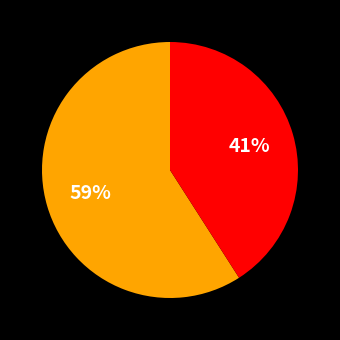

Is there any slice that represents more than half of the pie?

Yes